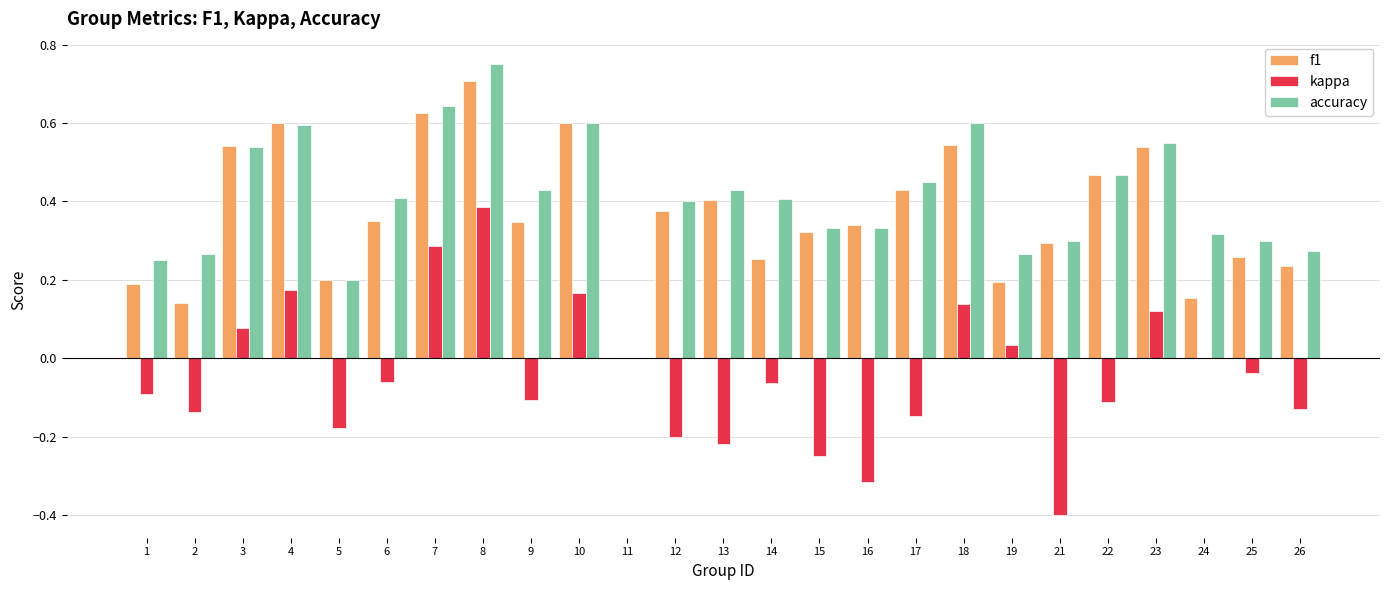

Is it true that f1 equals 0.1 at 26?

False